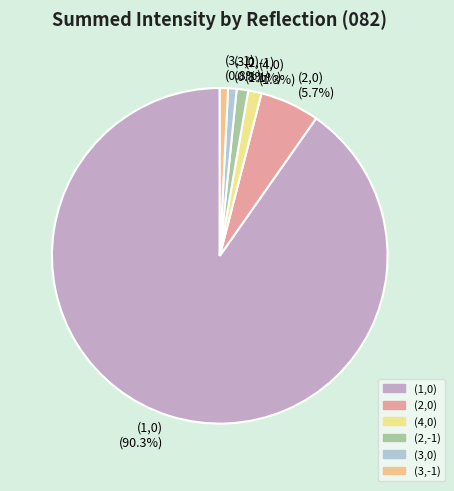

How many slices are in this pie chart?

6